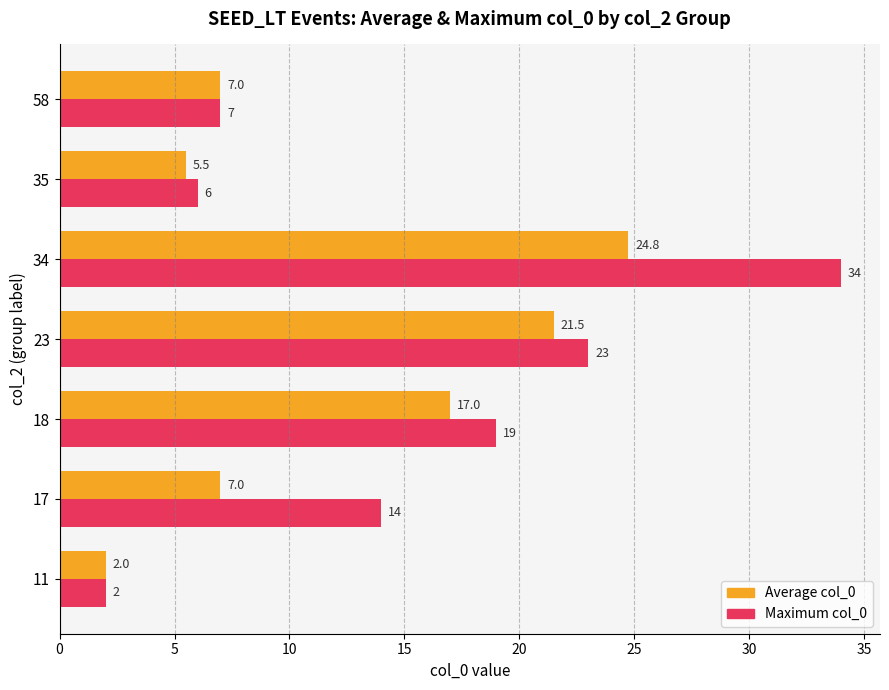

How many categories are shown in the chart?

7